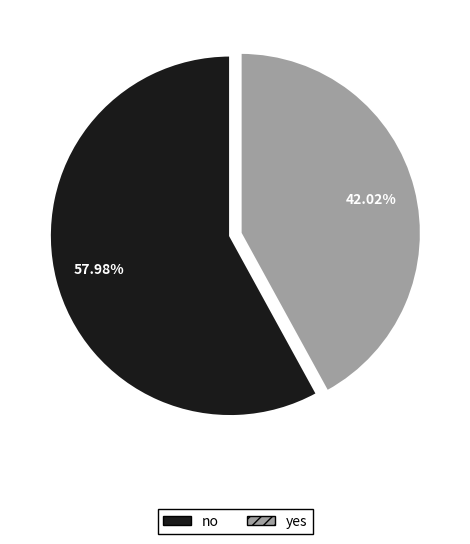

What is the smallest slice in the pie chart?

yes